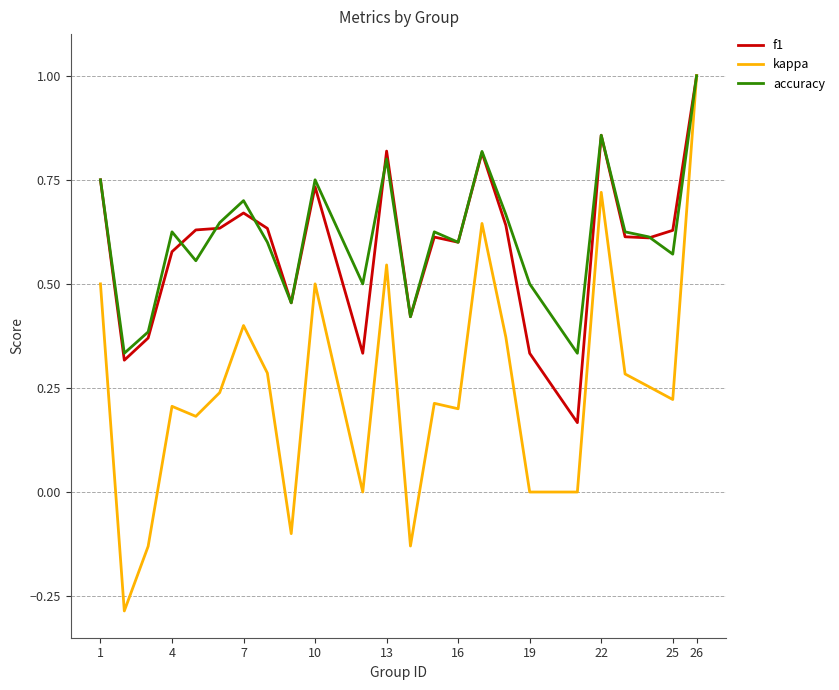

What is the maximum value shown in the chart?

1.0